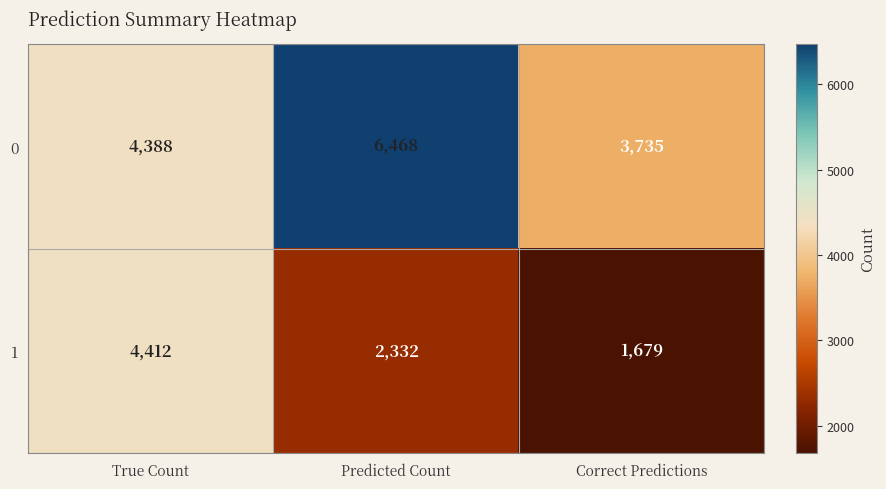

What is the average value of the 1 series?

2808